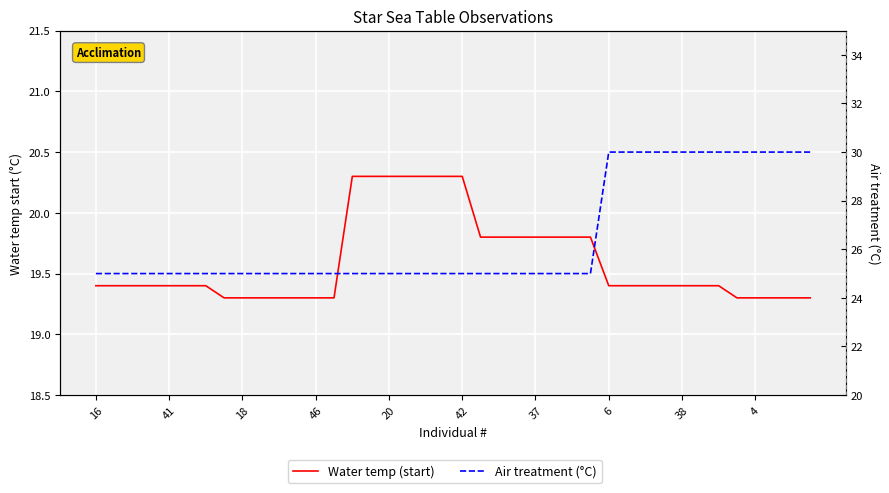

What is the total value across all series at 10?

44.3